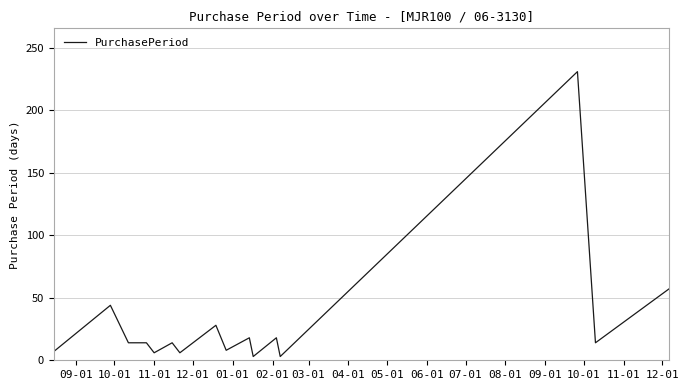

Count the number of categories in the chart.

16